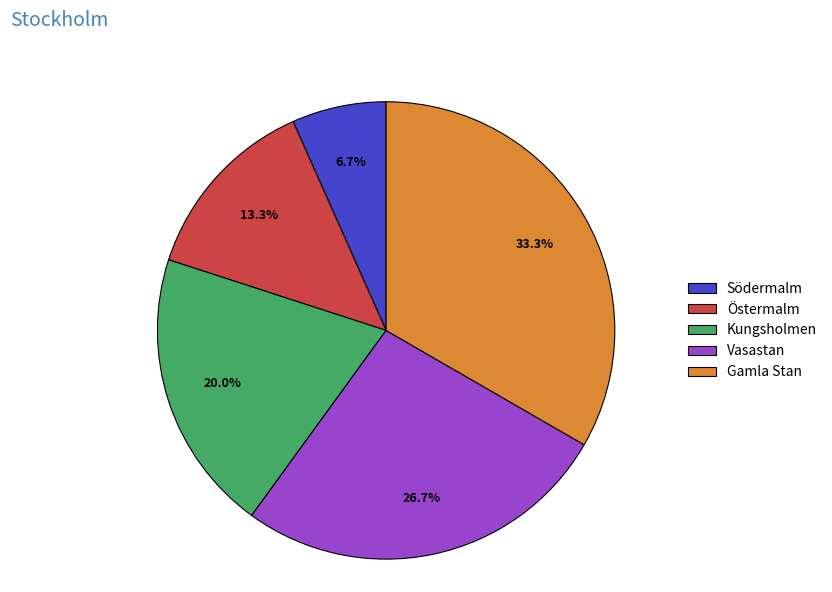

What percentage is the Östermalm slice, to the nearest percent?

13%